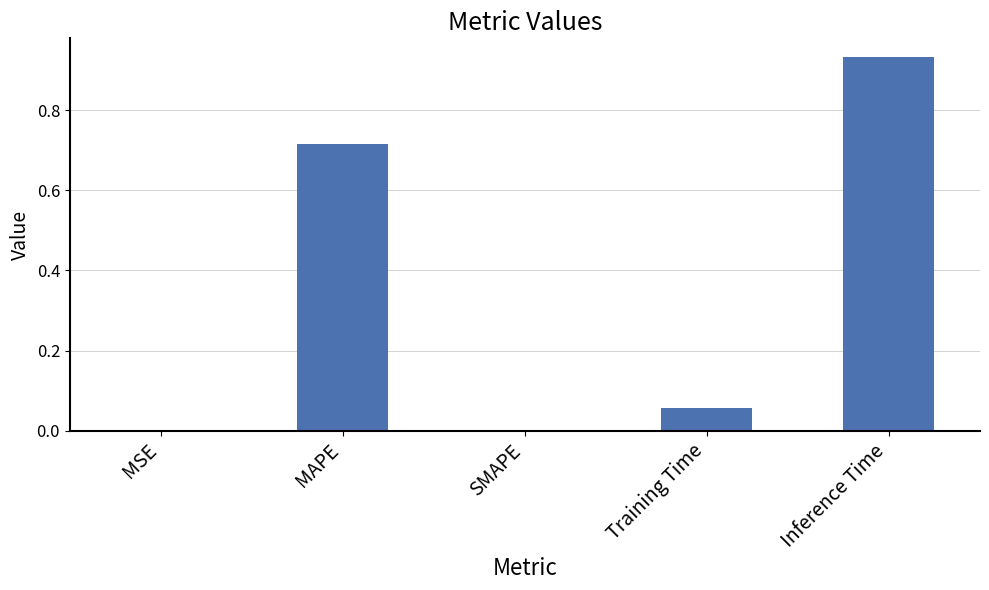

What is the change in value from Training Time to Inference Time?

+0.9